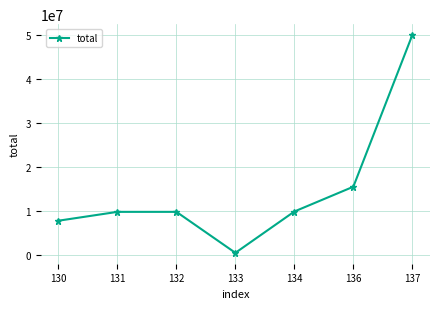

How many lines are shown in the chart?

1